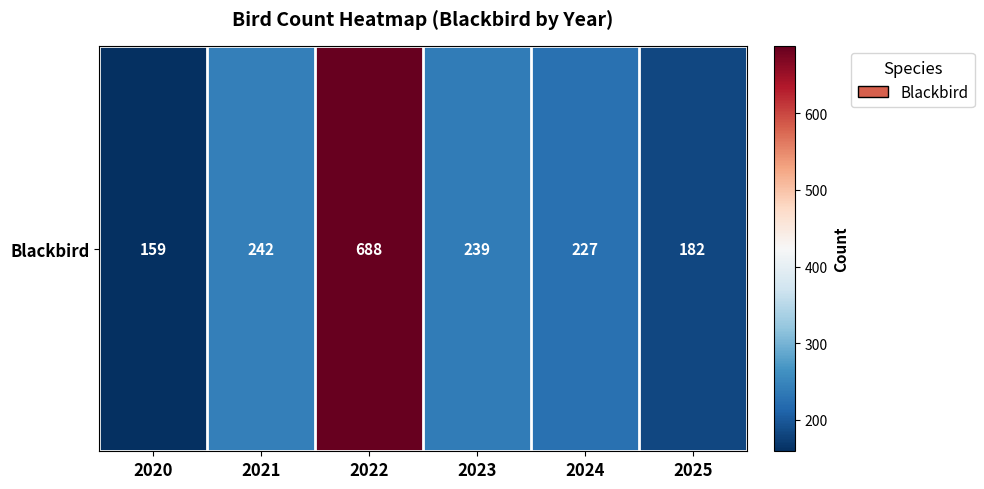

What is the ratio of the value at 2020 to the value at 2021?

0.7